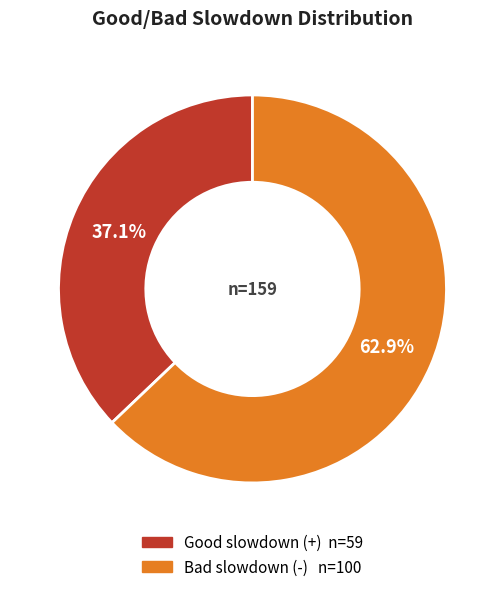

Does any single category account for the majority?

Yes